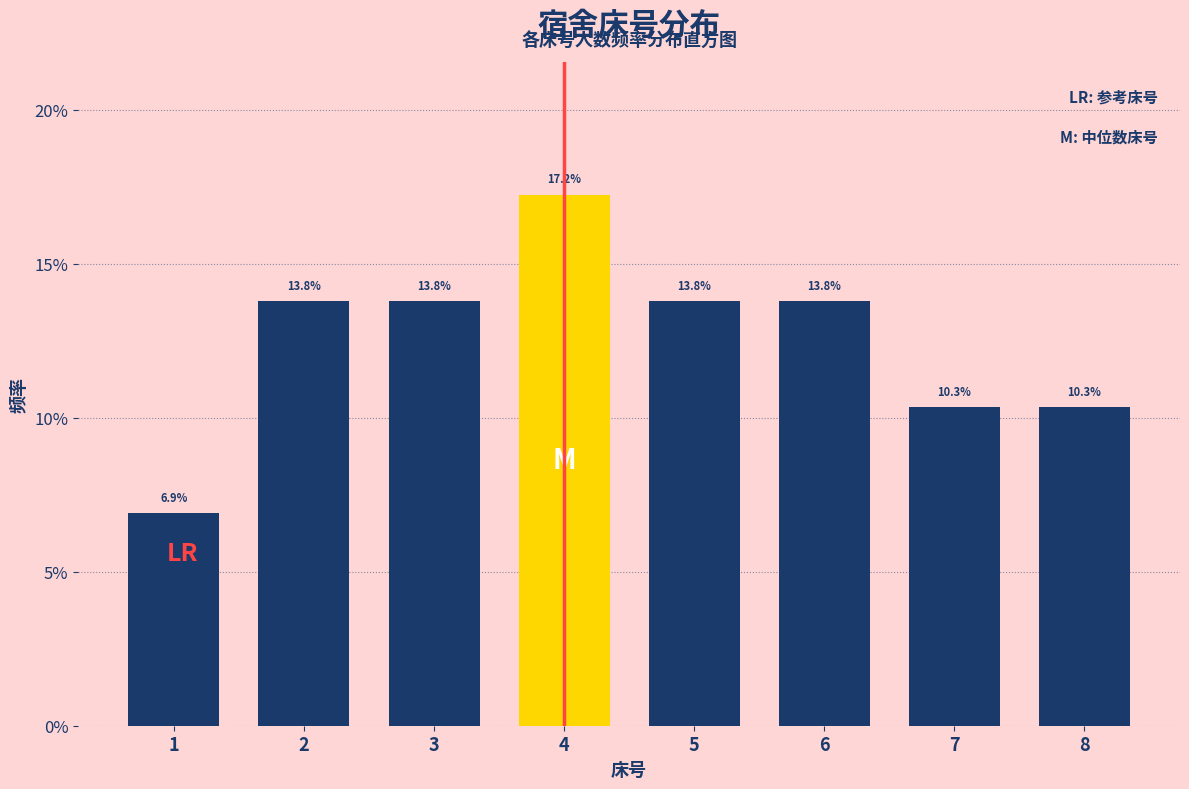

Reading left to right, transcribe all the data shown in this chart.

1=6.9	2=13.8	3=13.8	4=17.2	5=13.8	6=13.8	7=10.3	8=10.3